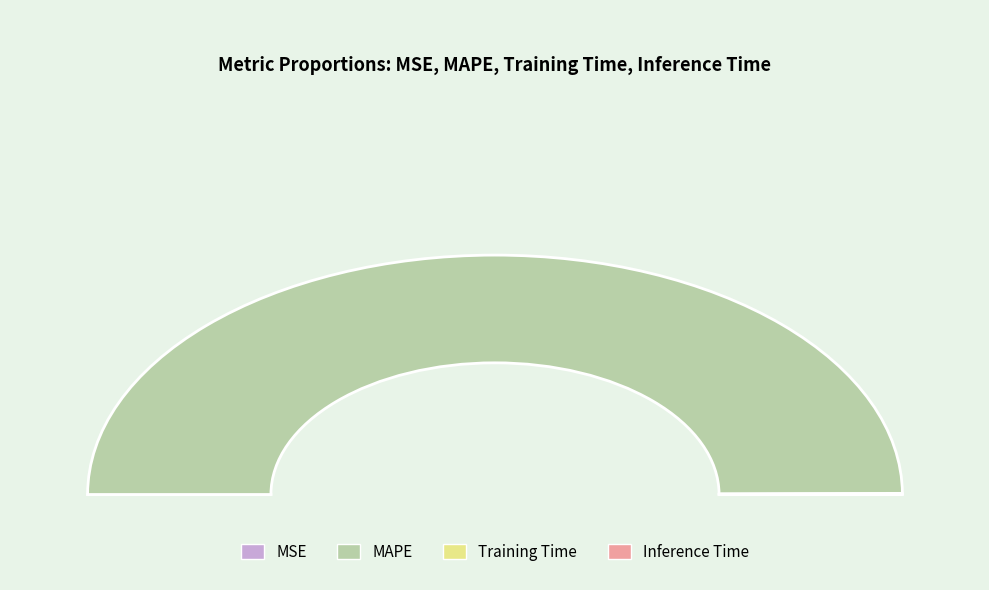

Which category has the smallest portion of the pie?

MSE